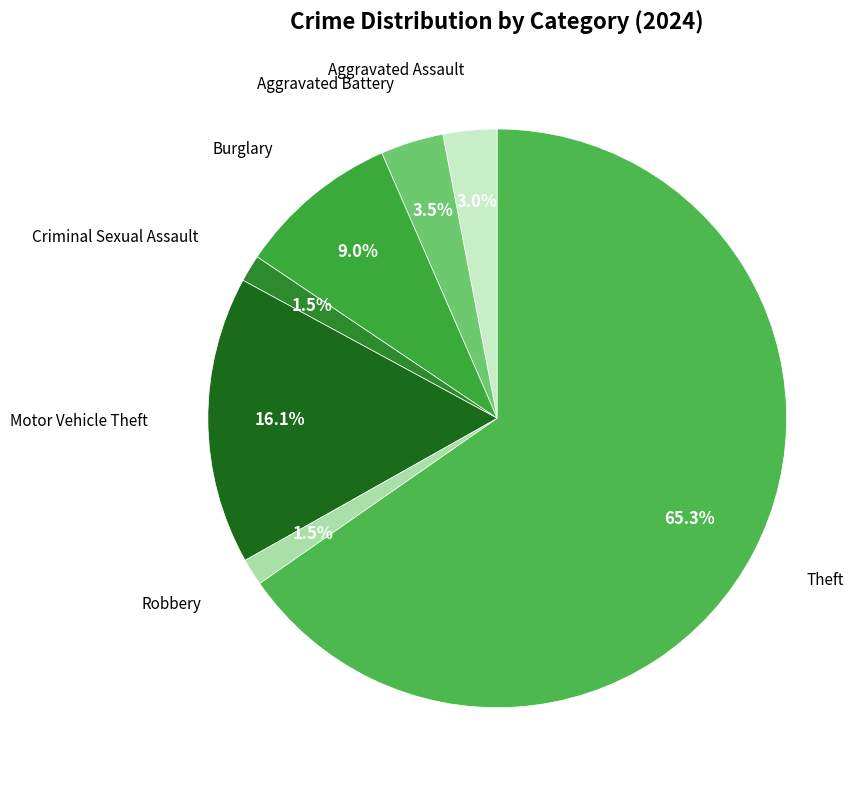

How many slices are in this pie chart?

7